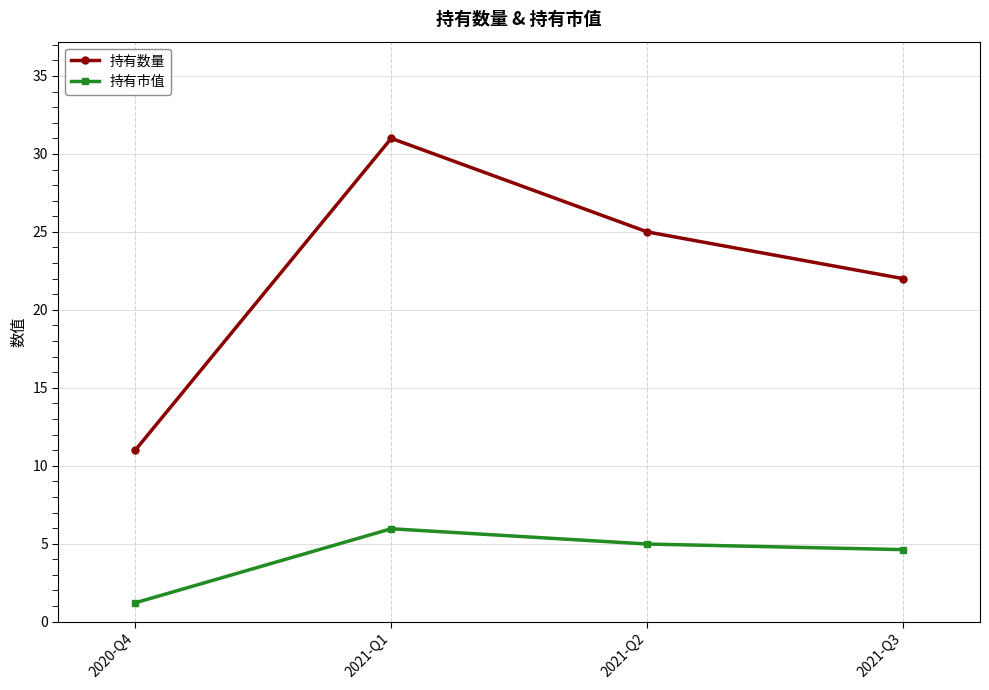

What is the highest value of the 持有数量 series?

31.0